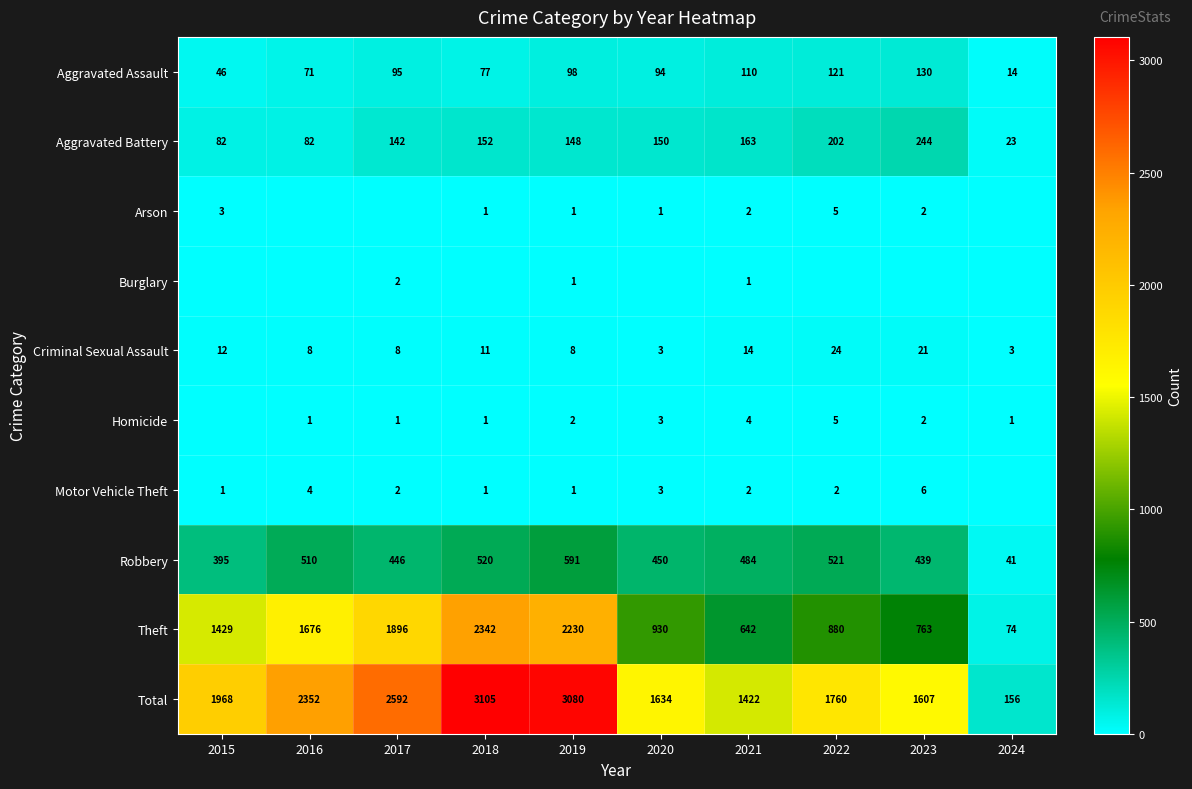

Read the Aggravated Battery value at 2016, to the nearest 10.

80